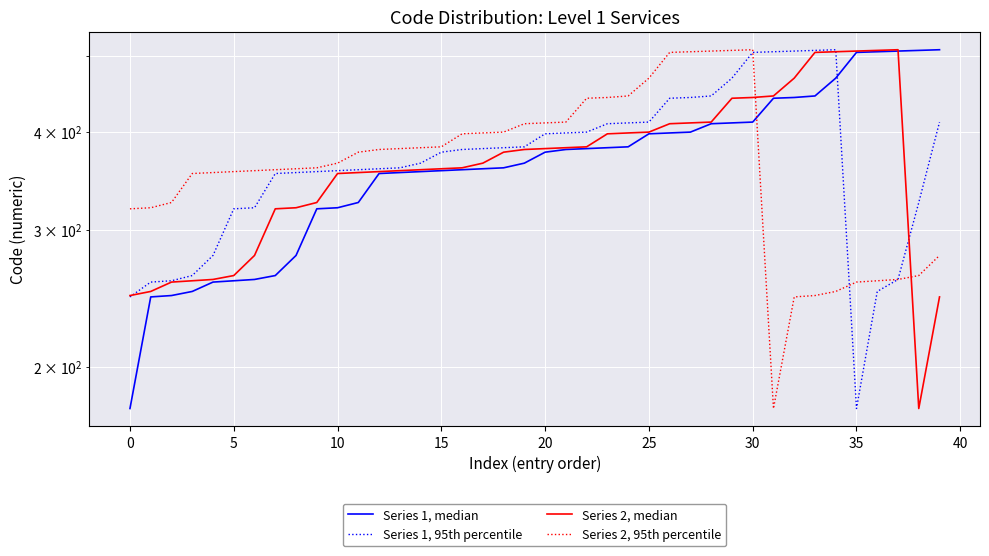

True or false: Series 1, 95th percentile has more than 2 points higher than both neighbors.

False